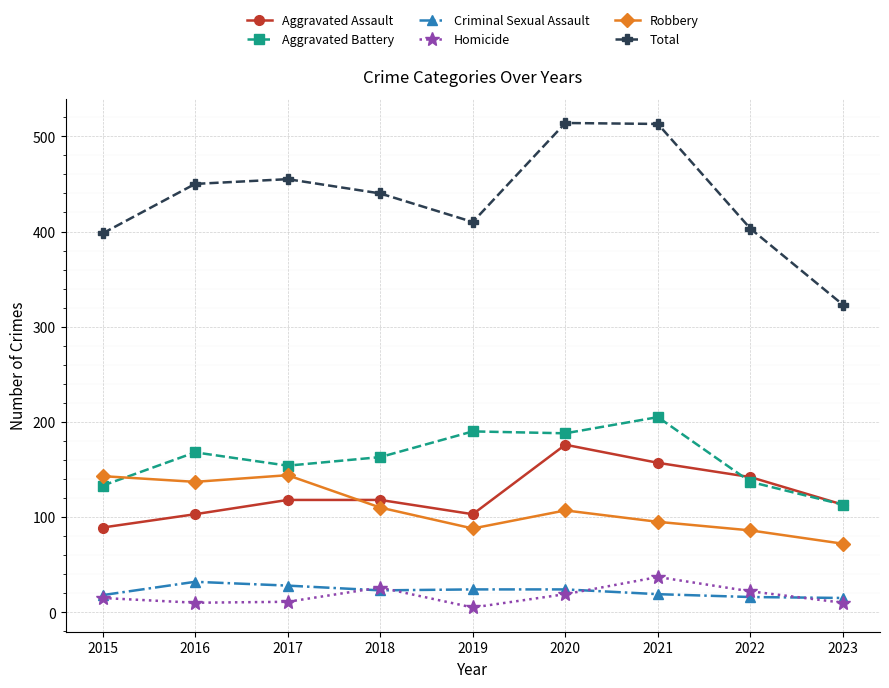

Is the value of Total at 2016 greater than the value of Robbery at 2018?

Yes